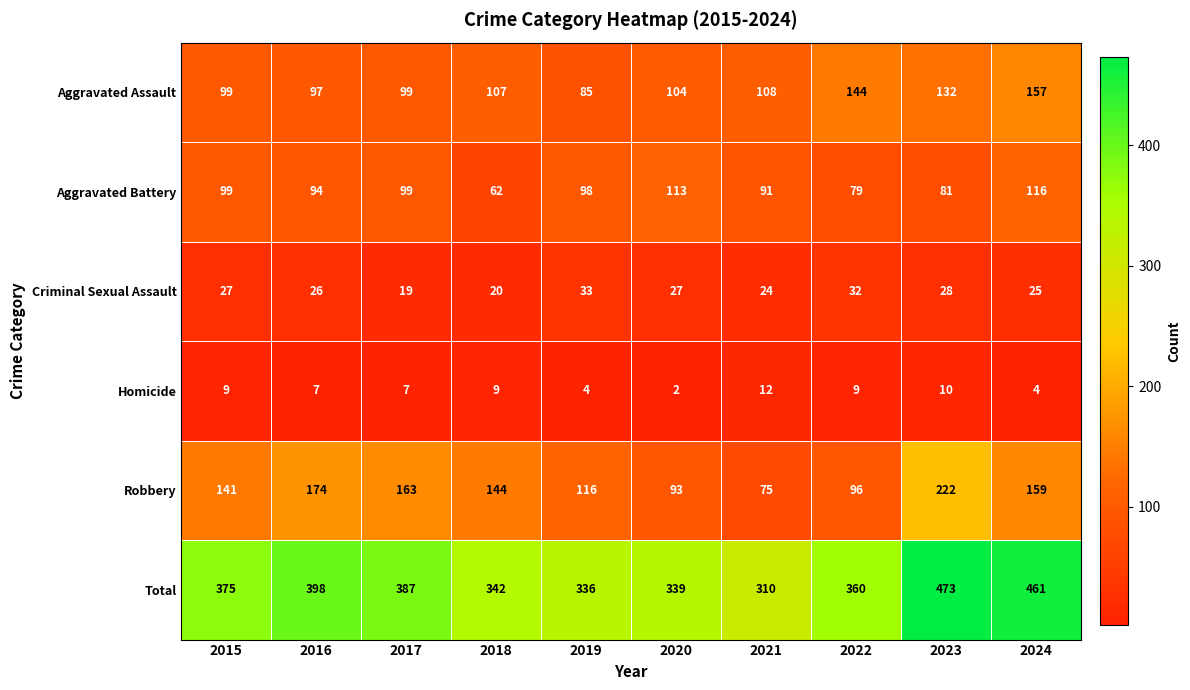

Between 2020 and 2023, which series saw the biggest shift?

Total